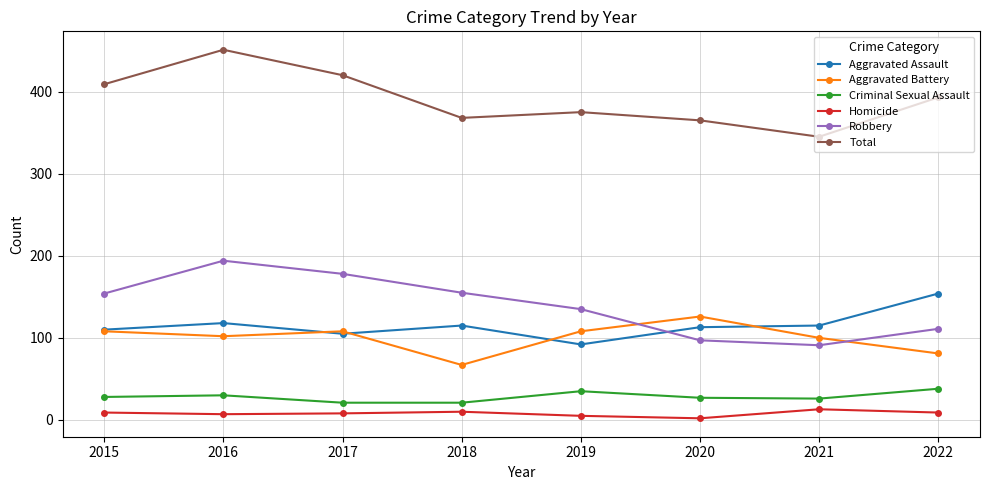

What is the total value across all series at 2016?

902